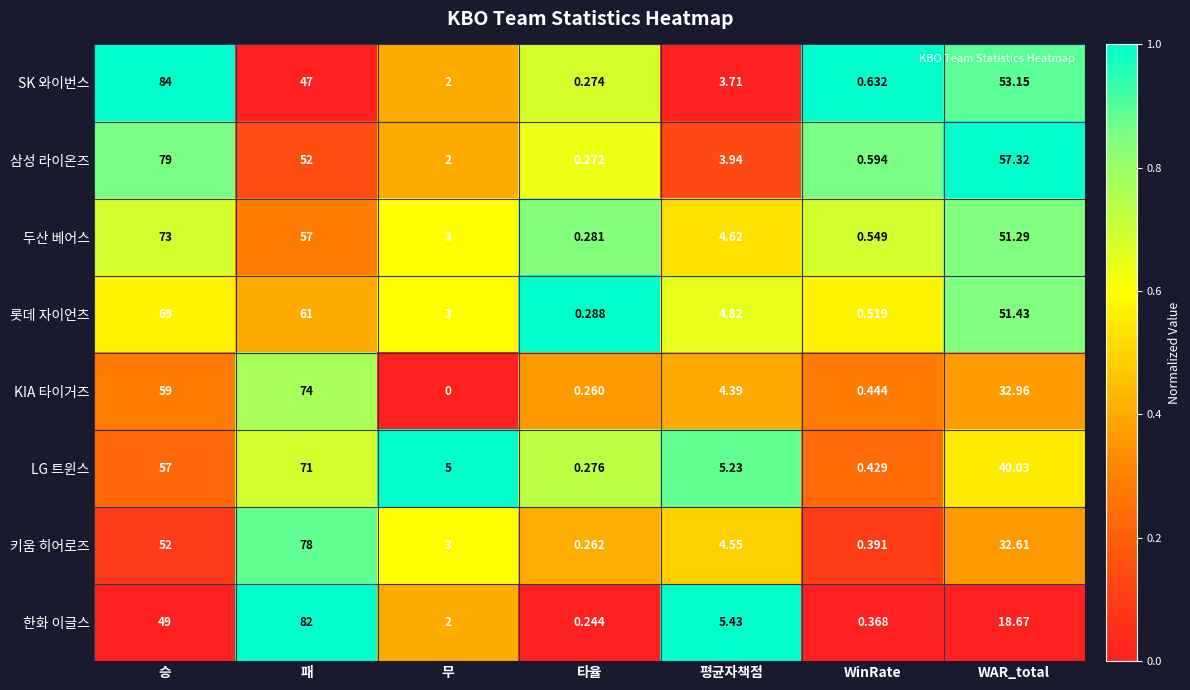

Which series has the widest spread of values?

SK 와이번스